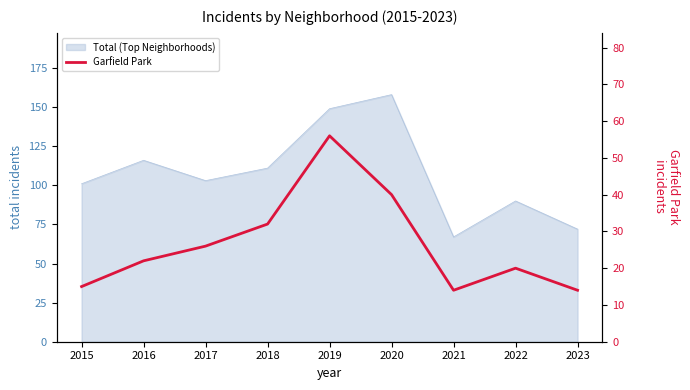

How many points are higher than both their immediate neighbors (excluding endpoints)?

2